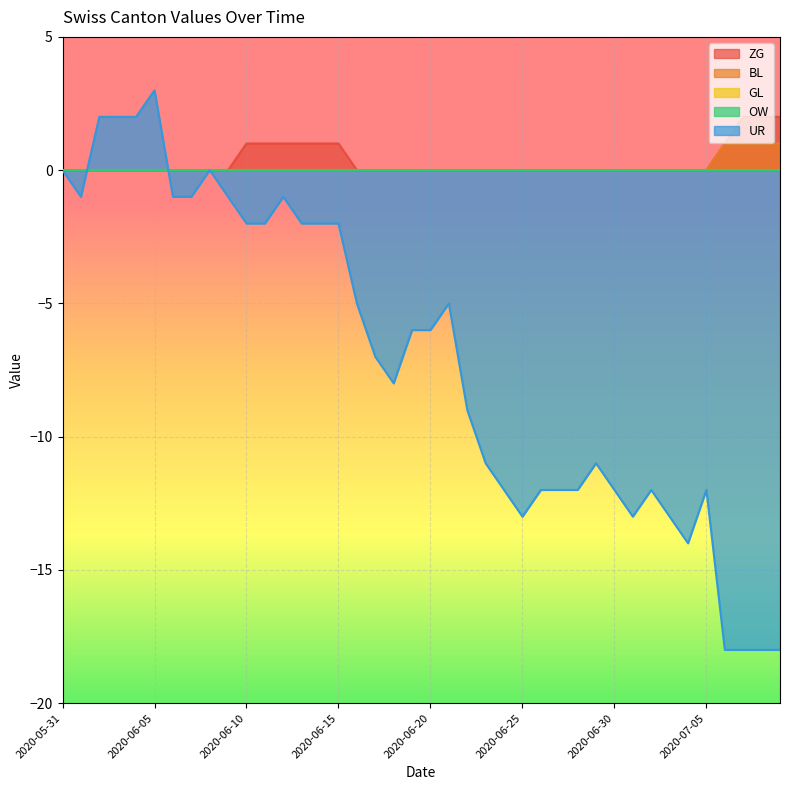

Where is BL nearest to the value 0?

2020-05-31